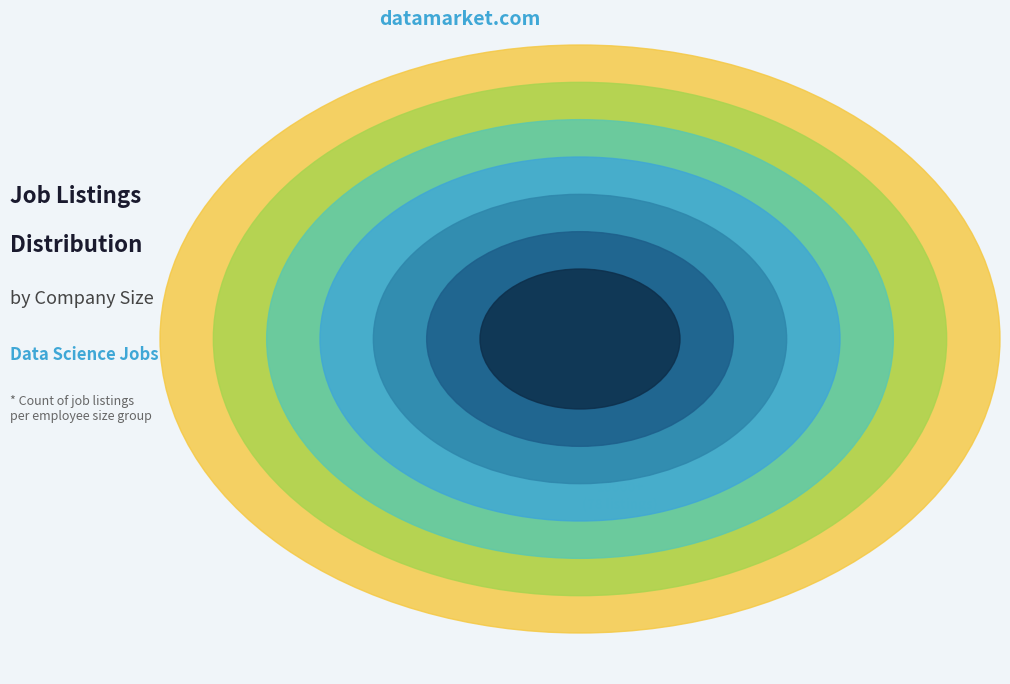

Between 501 to 1000 and 51 to 200, which is larger?

51 to 200